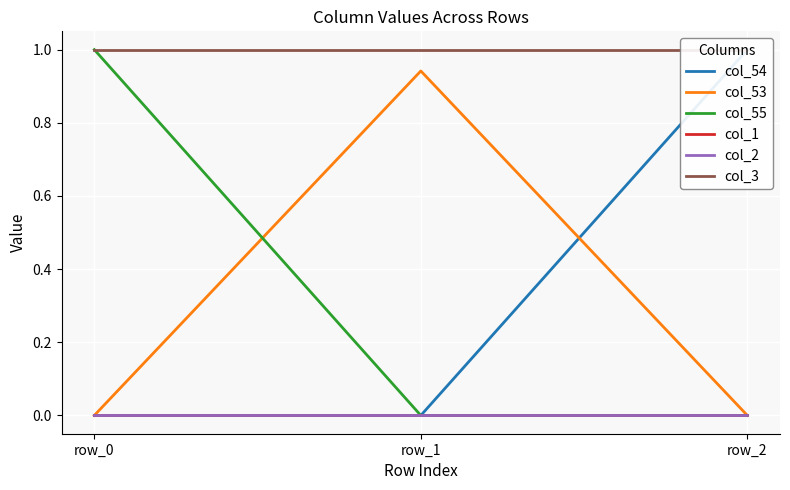

Which series has the largest range (max minus min)?

col_54